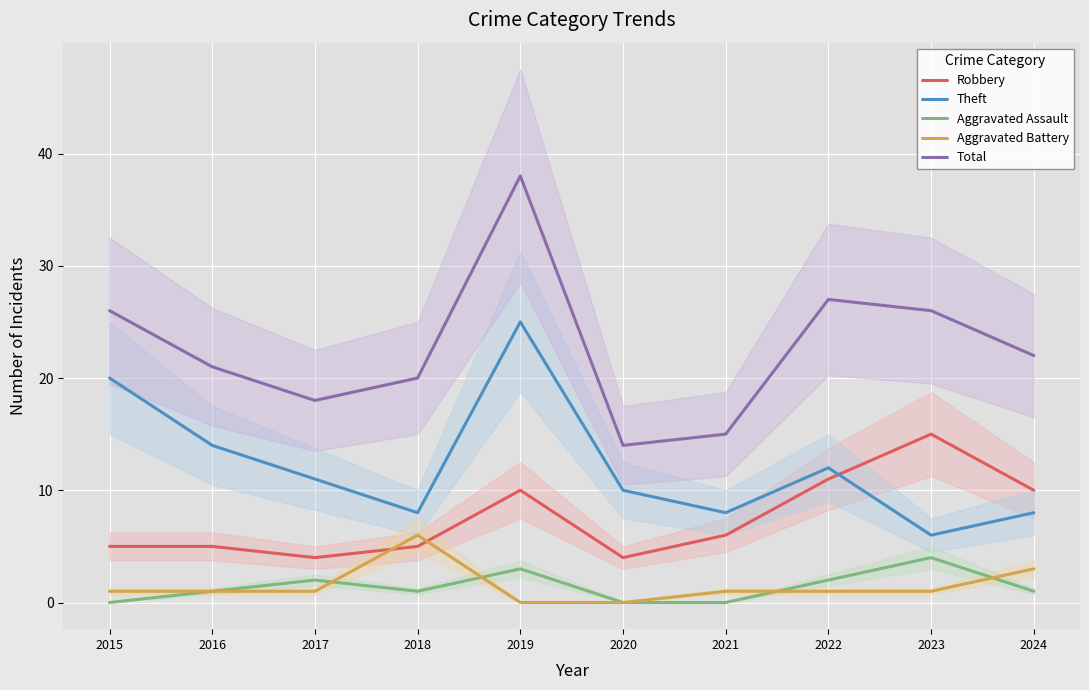

What is the average value of the Robbery series?

8